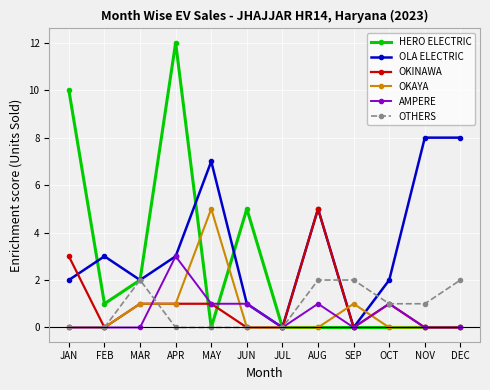

The AMPERE series shows 0 at NOV. True or false?

True